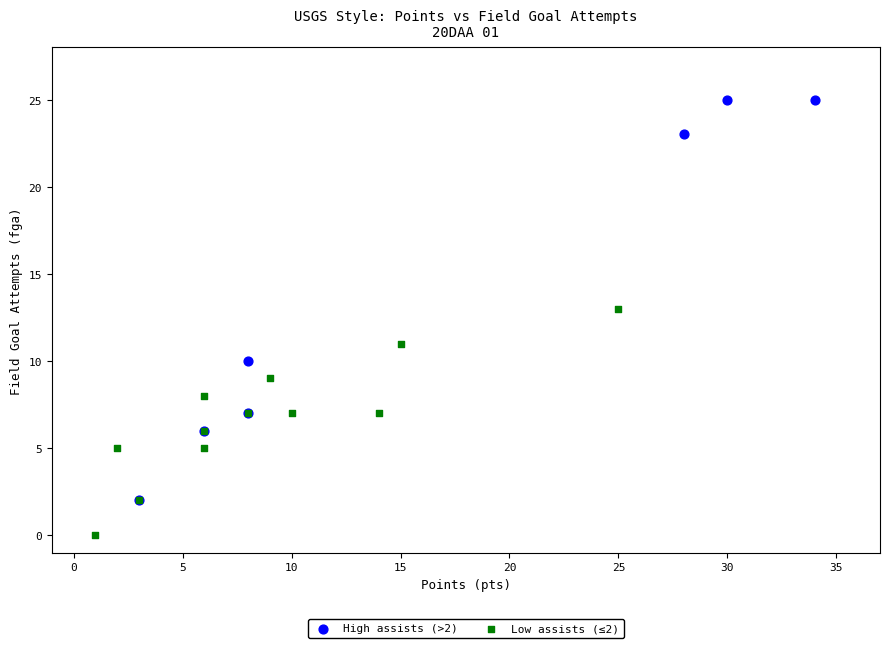

Which series reaches the maximum Y coordinate?

High assists (>2)